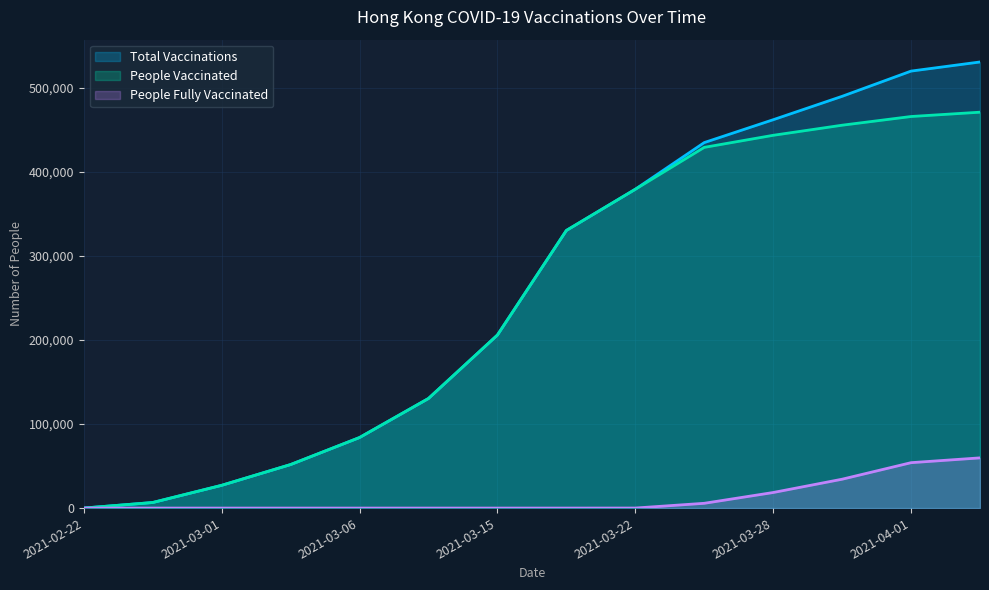

What is the maximum value shown in the chart?

531109